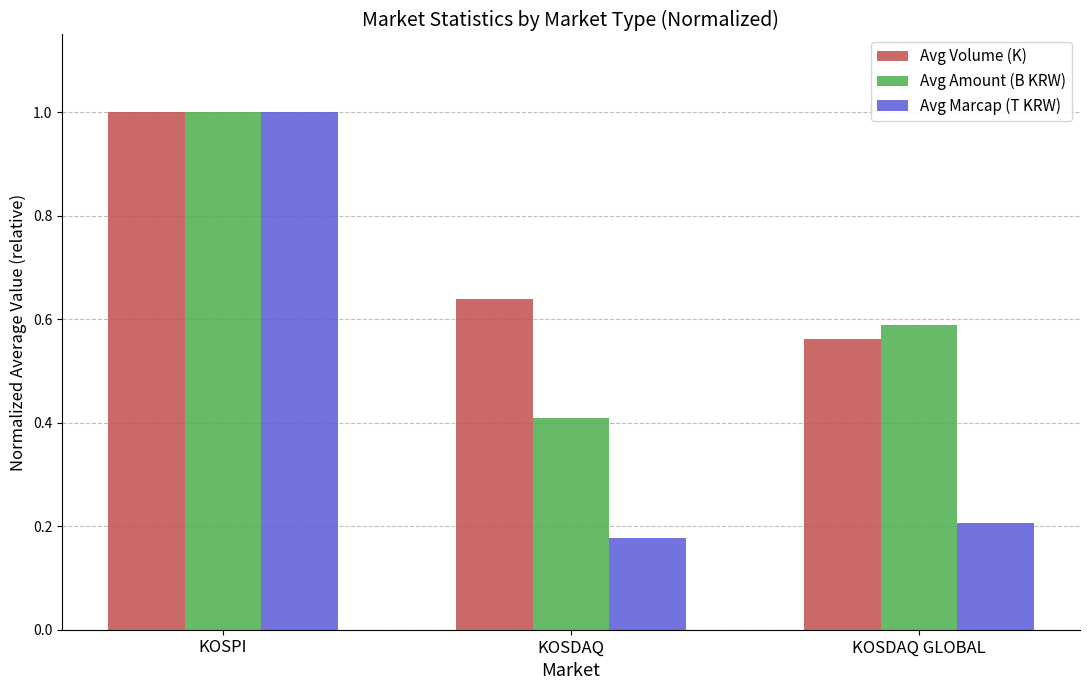

Does the chart contain stacked bars?

No